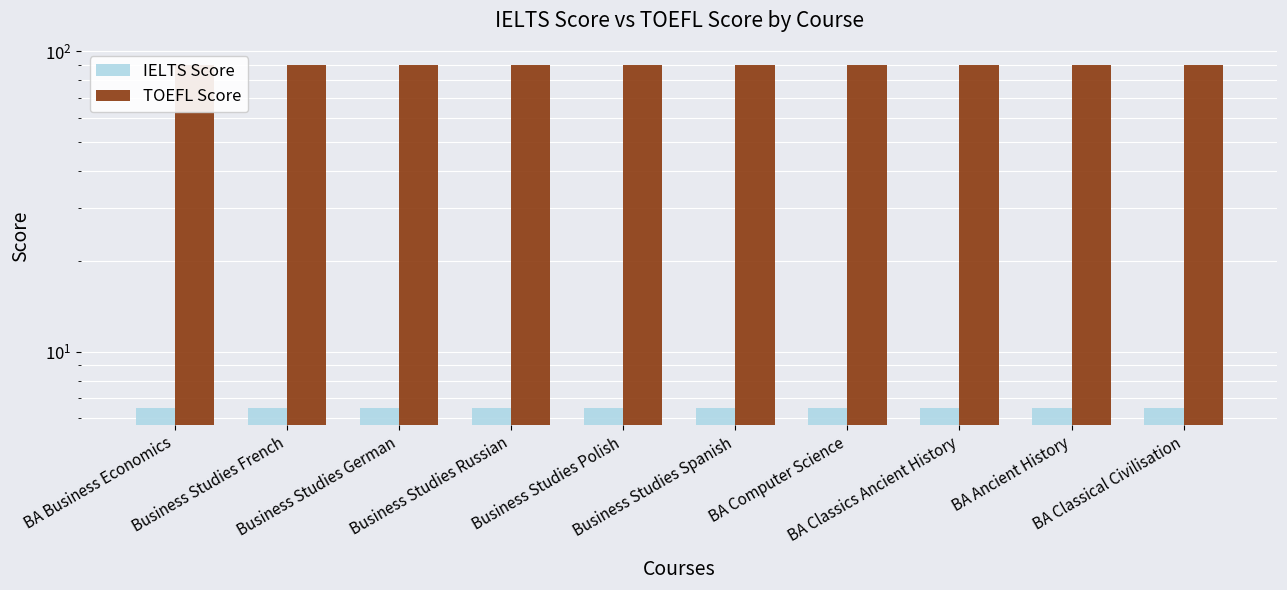

Between Business Studies Russian and BA Classics Ancient History, which series saw the biggest shift?

IELTS Score